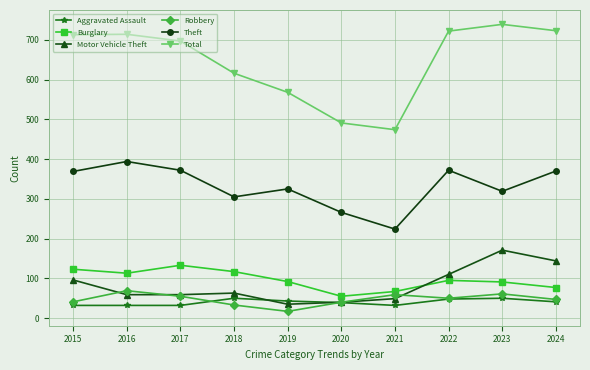

At how many categories does at least one series exceed 159?

10